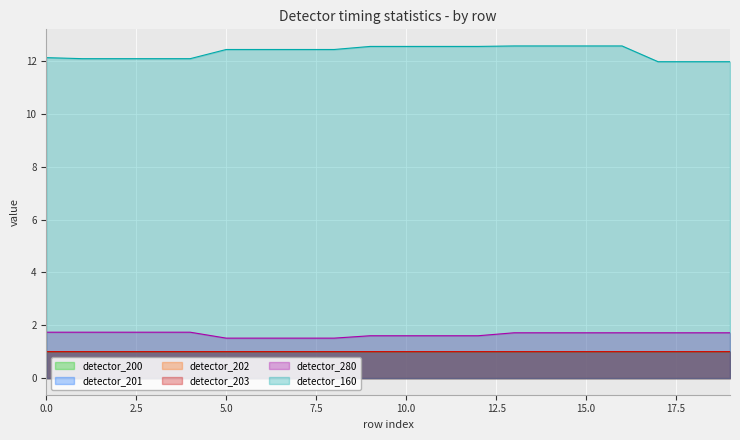

True or false: detector_202 has more than 0 interior local peaks.

False